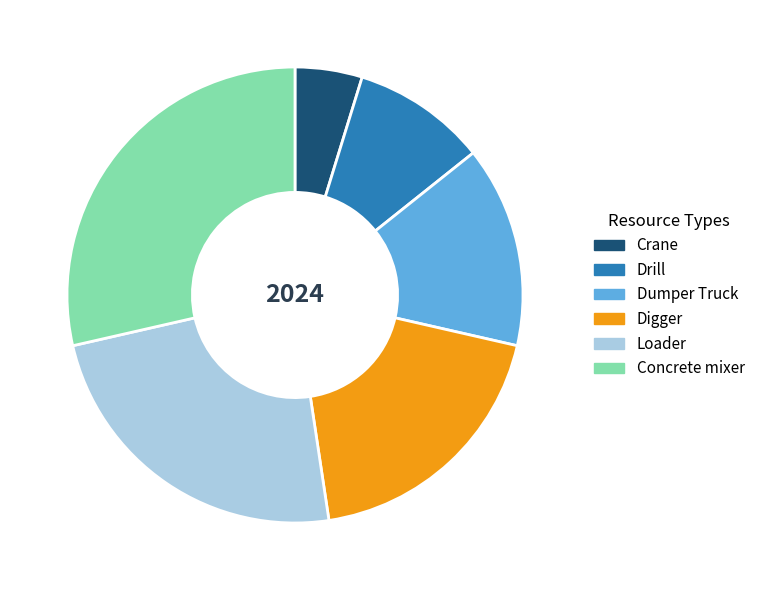

Is it true that Concrete mixer is 37% of the pie?

False